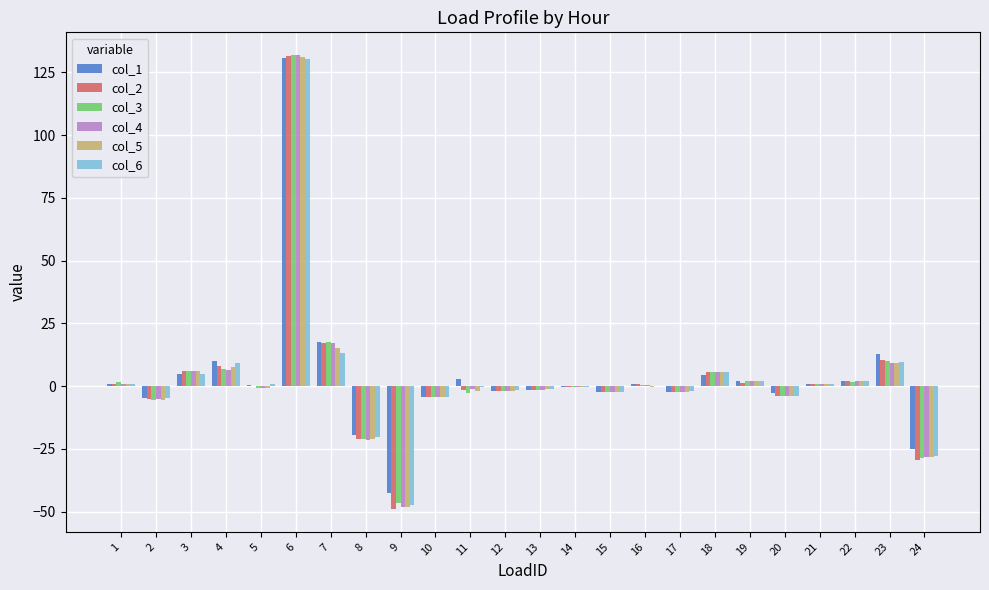

What is the sum of all col_4 values?

60.6